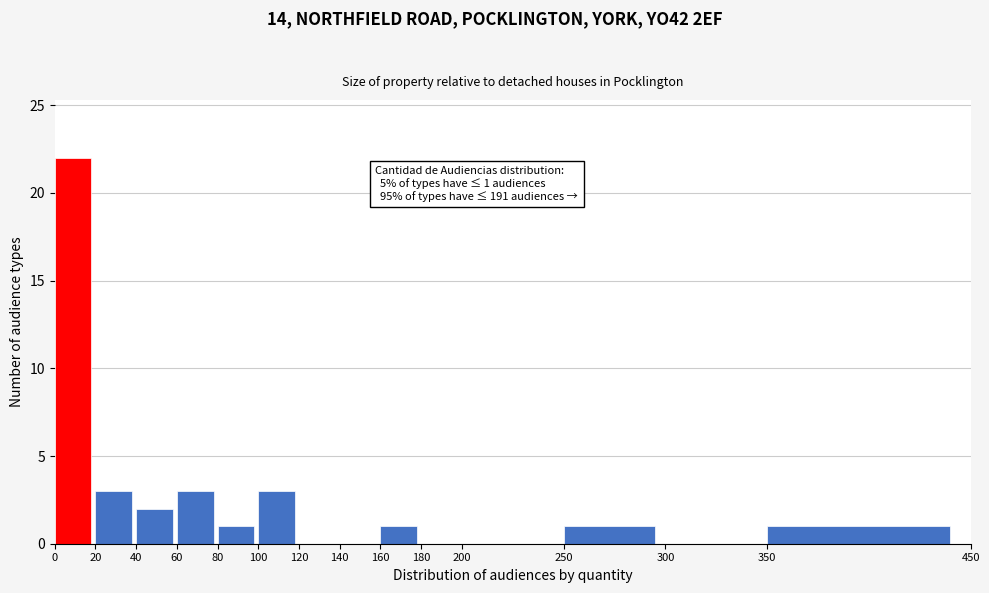

Which range on the x-axis has the tallest bar?

0 to 20